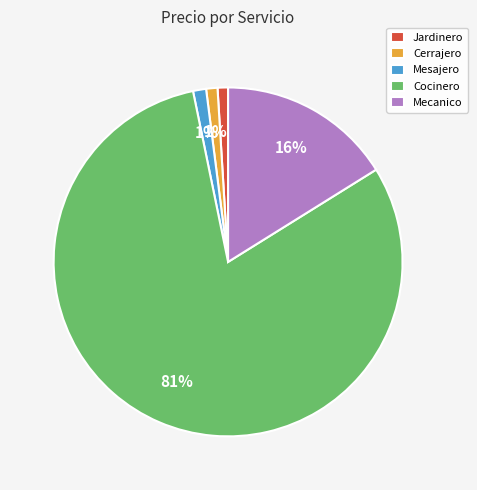

How many slices are in this pie chart?

5